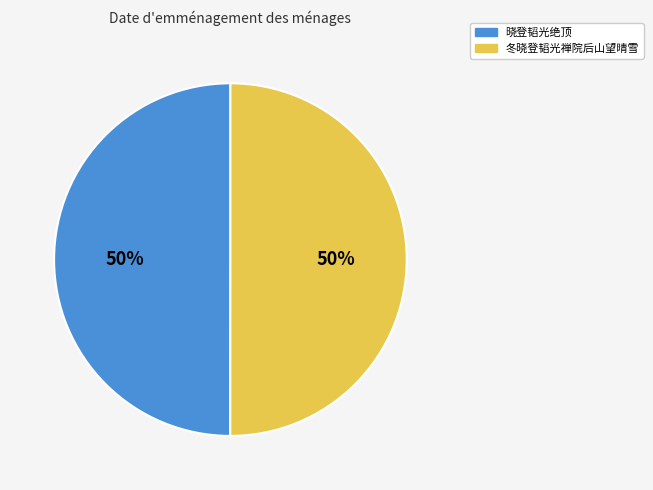

True or false: 晓登韬光绝顶 accounts for 55% of the total.

False